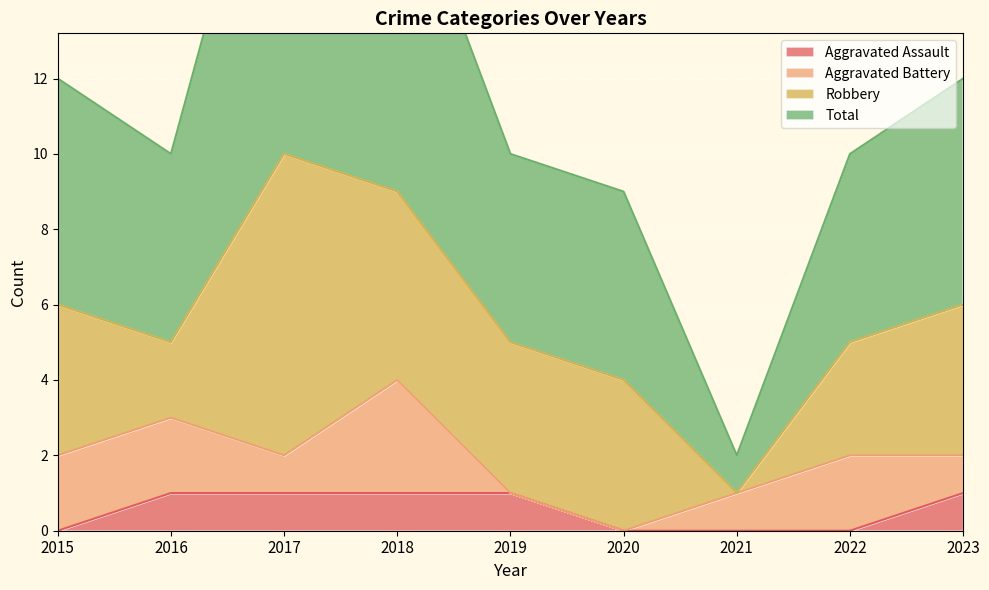

Which series has the largest total across all categories?

Total